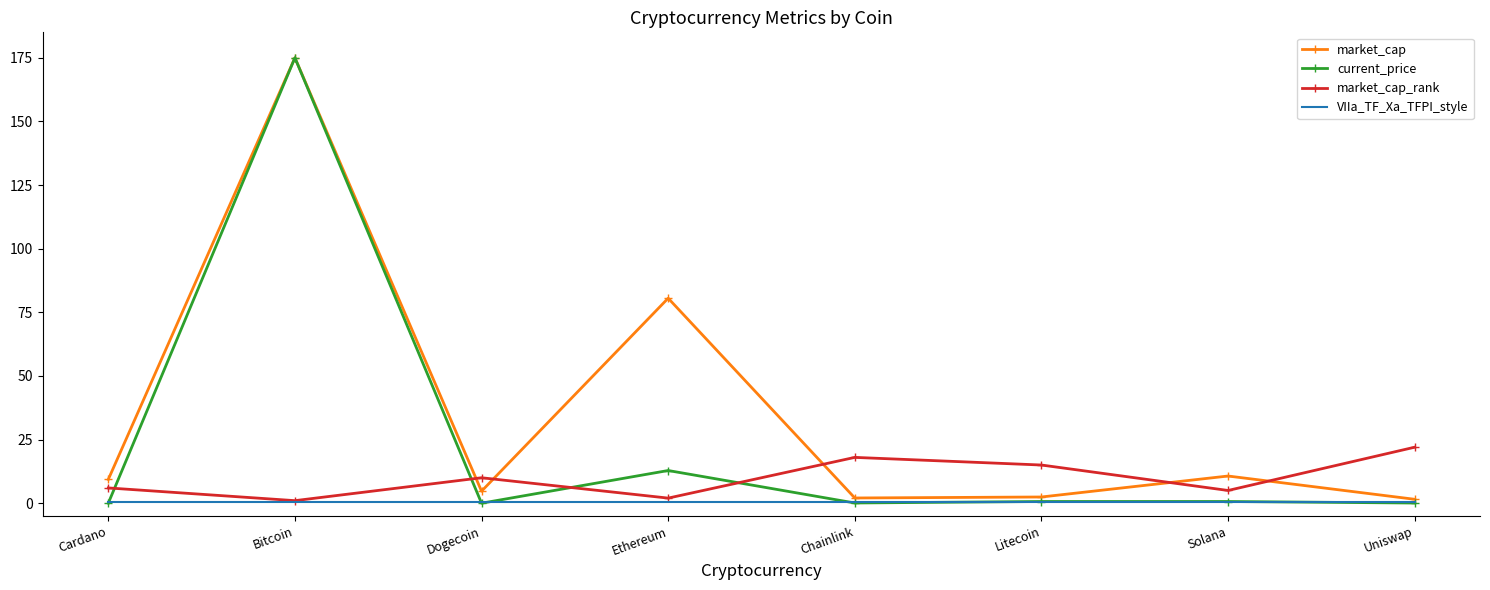

At which category does current_price reach its first local valley?

Dogecoin